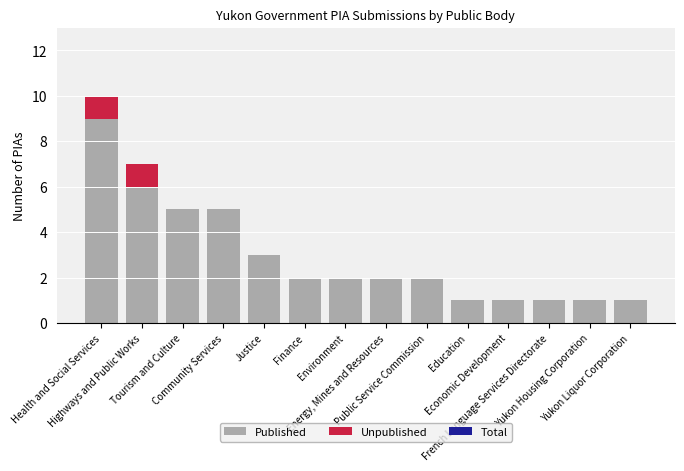

What is the maximum value for Published?

9